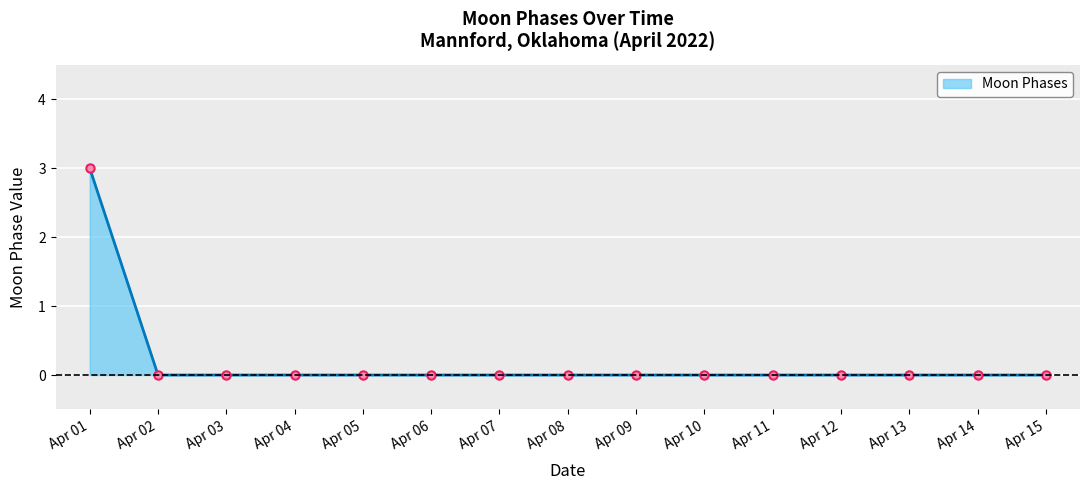

The chart shows a value of 0 at Apr 13. True or false?

True